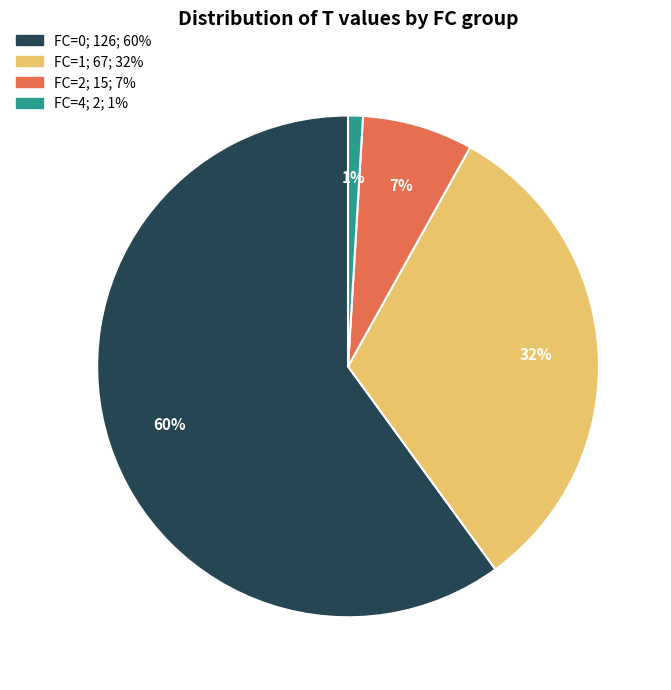

Rank the categories by value from highest to lowest.

FC=0; 126; 60%, FC=1; 67; 32%, FC=2; 15; 7%, FC=4; 2; 1%